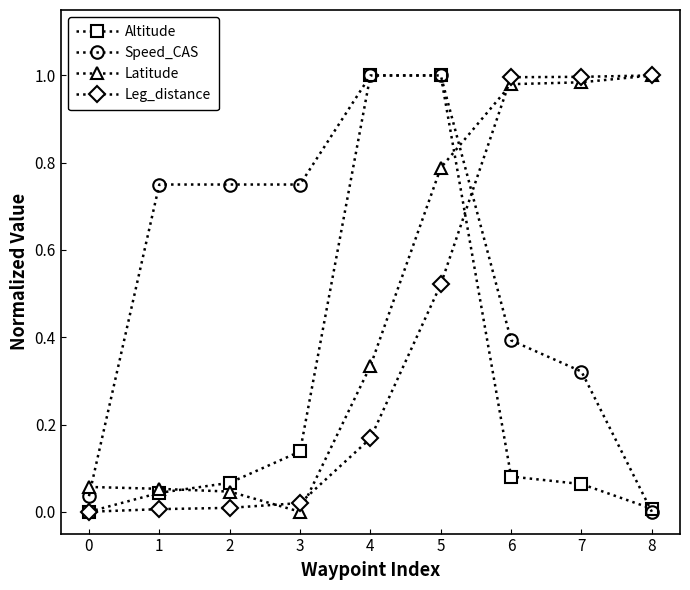

Which series has the largest total across all categories?

Speed_CAS